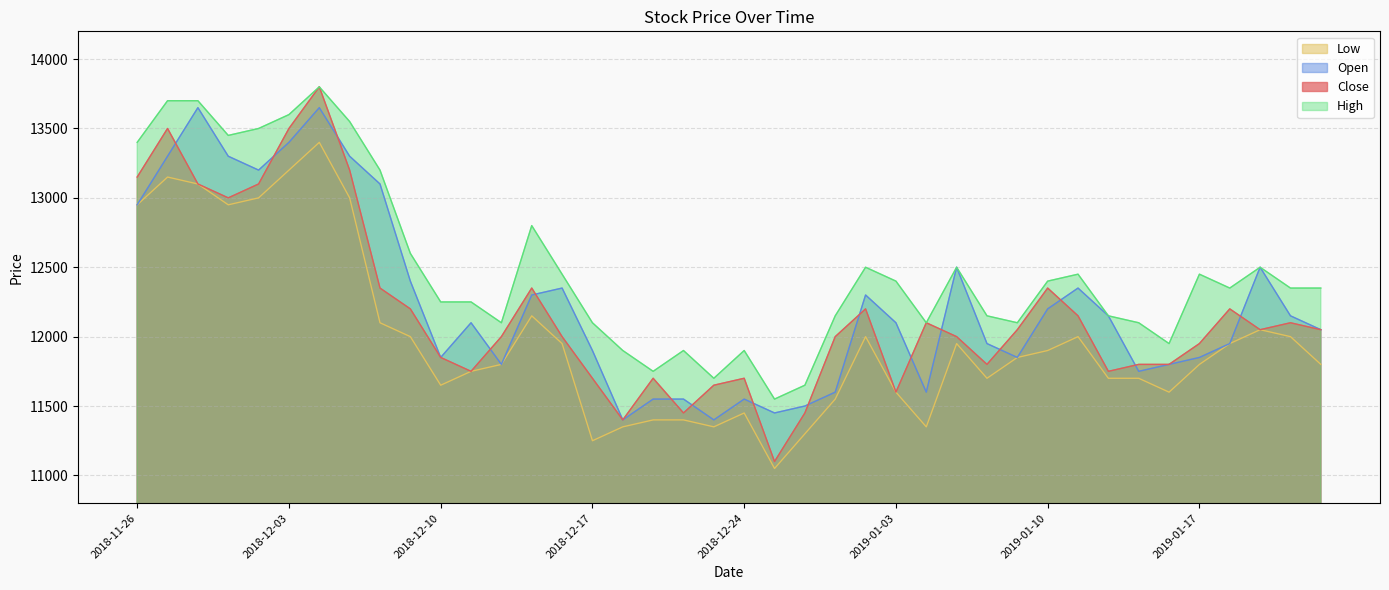

True or false: Low and Close cross at least once.

False